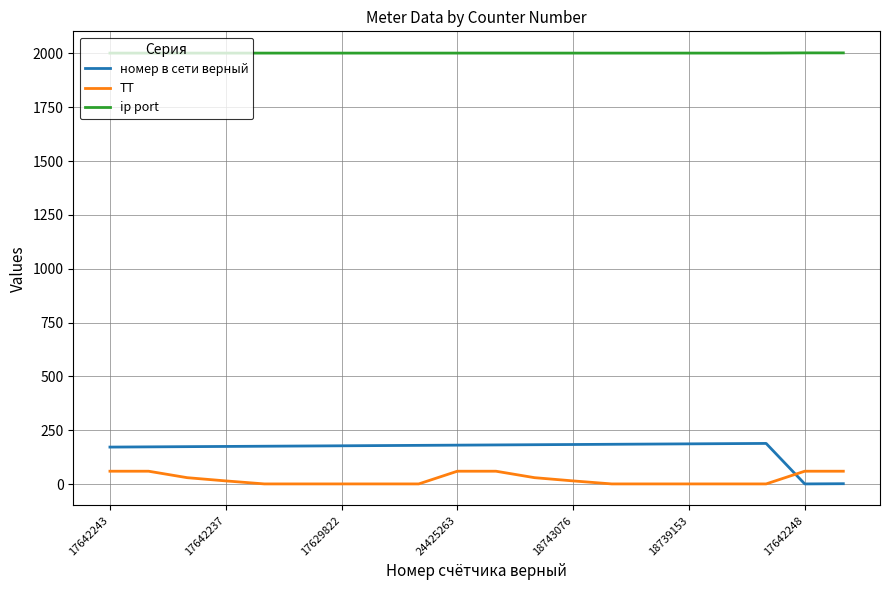

True or false: ТТ and номер в сети верный intersect in this chart.

True